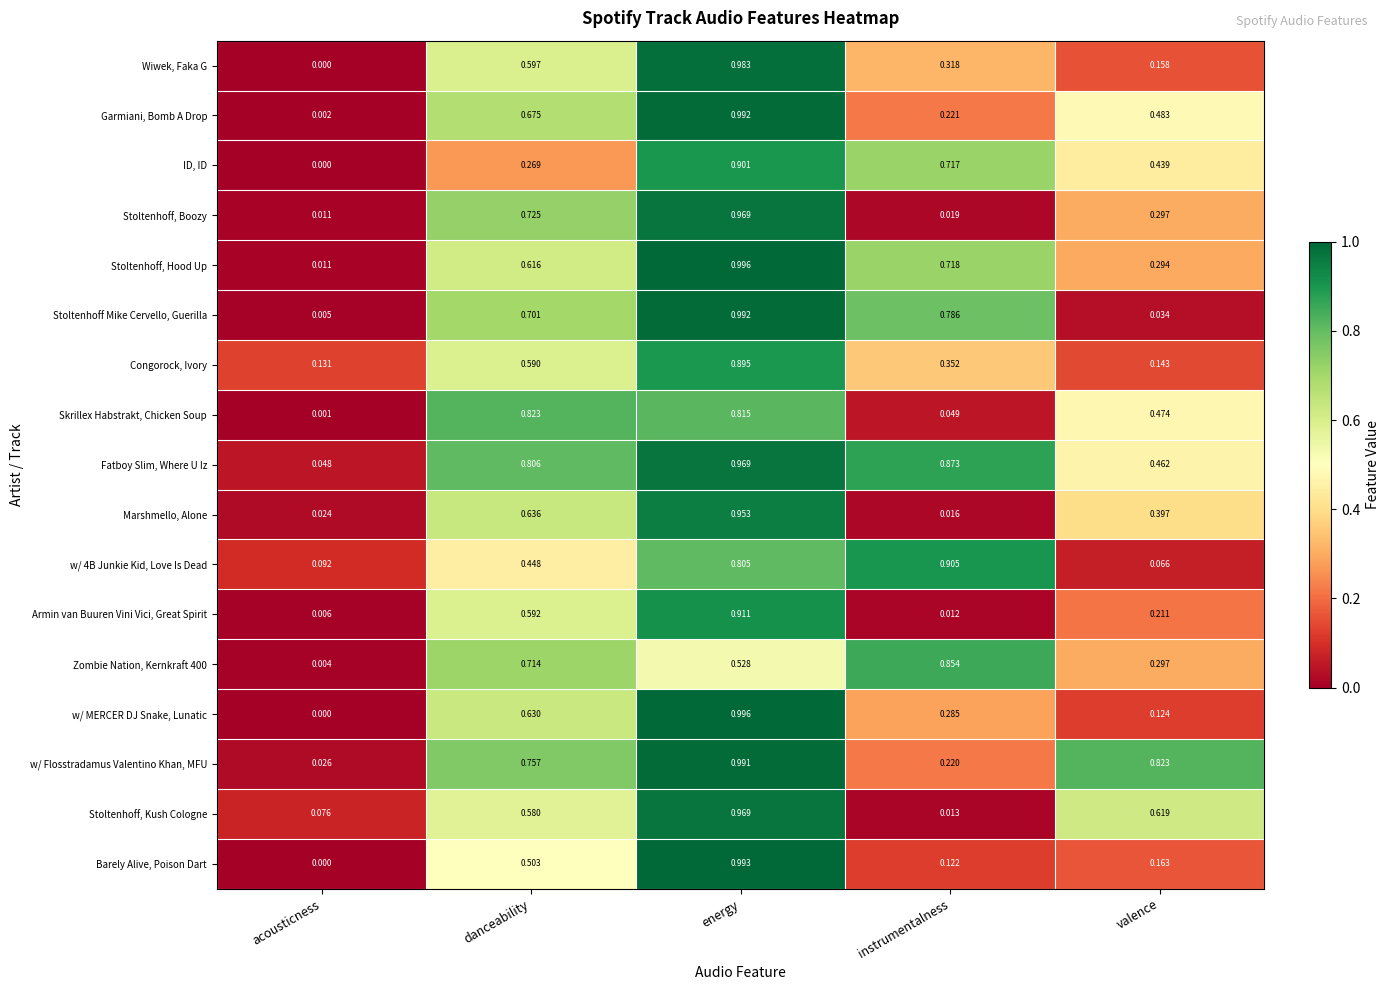

At which category does the chart reach its minimum across all series?

acousticness